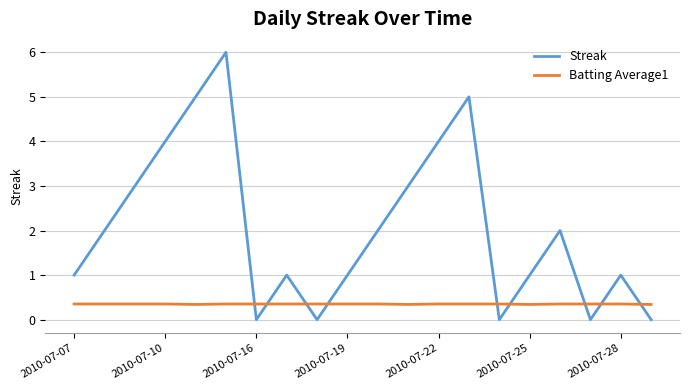

Which series has the largest total across all categories?

Streak